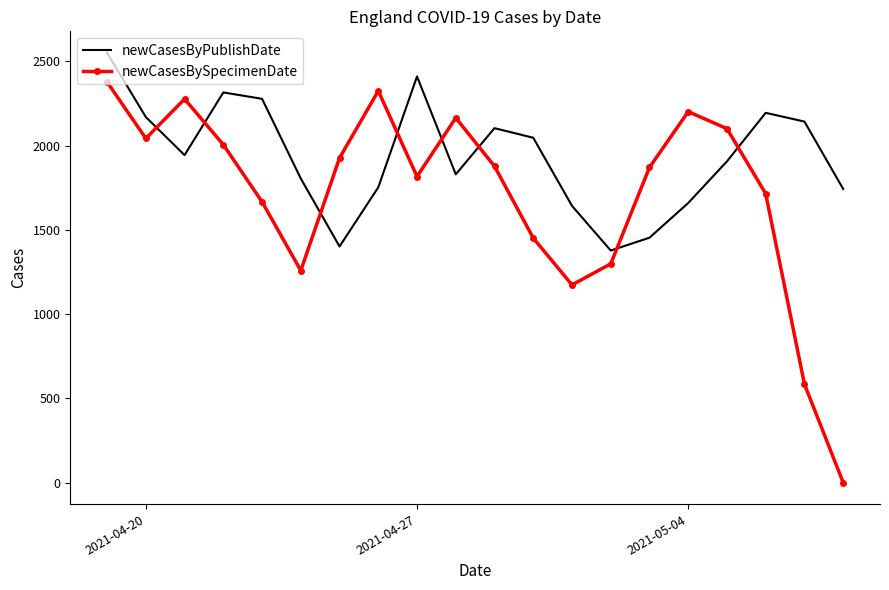

What is the highest value of the newCasesByPublishDate series?

2550